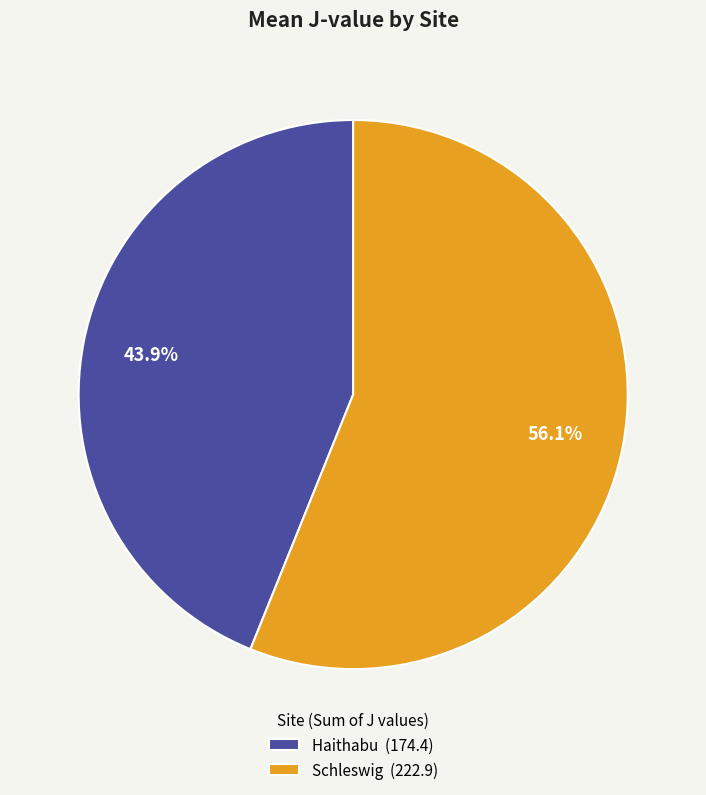

Is there any slice that represents more than half of the pie?

Yes